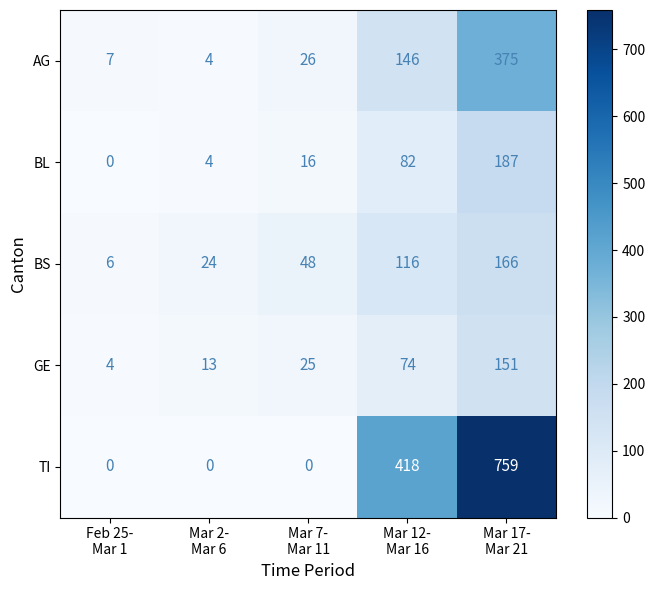

At which category is the sum across all series the highest?

Mar 17-
Mar 21